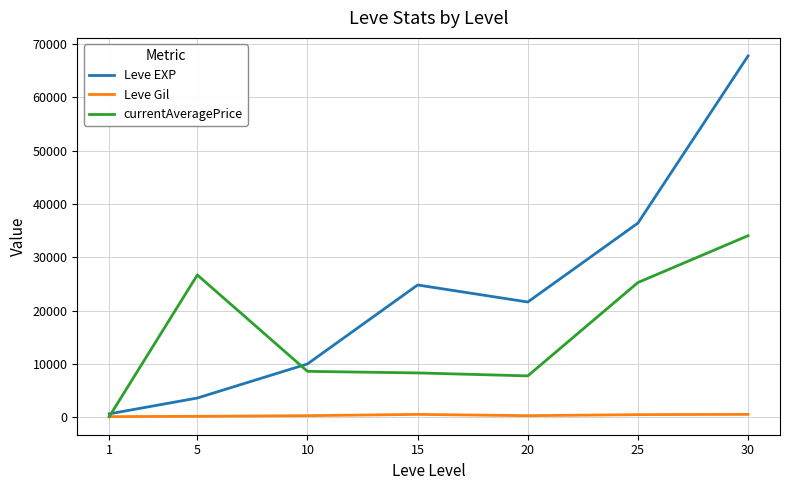

How many interior local valleys does the Leve EXP series have?

1